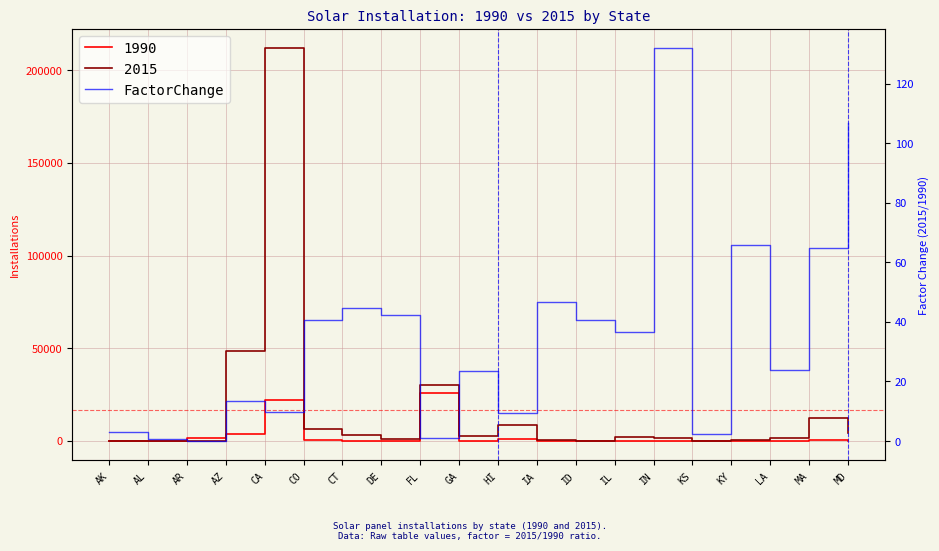

Approximately how many times larger is the value at CA compared to LA?

0.4